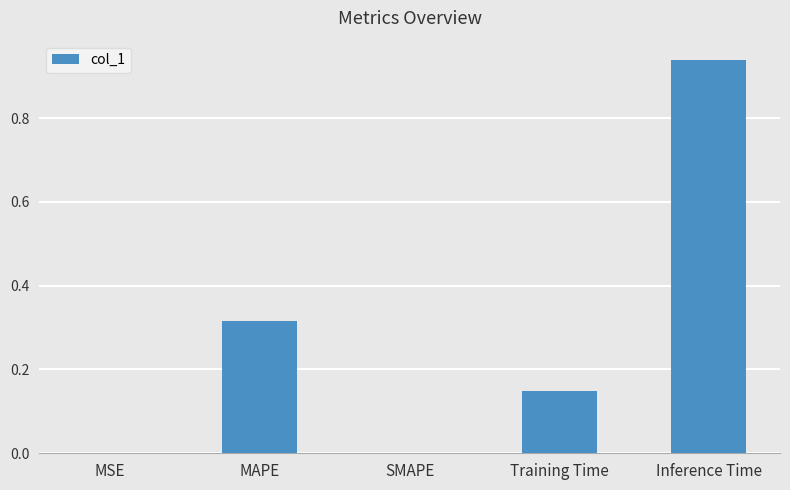

What is the change in value from SMAPE to Inference Time?

+0.9